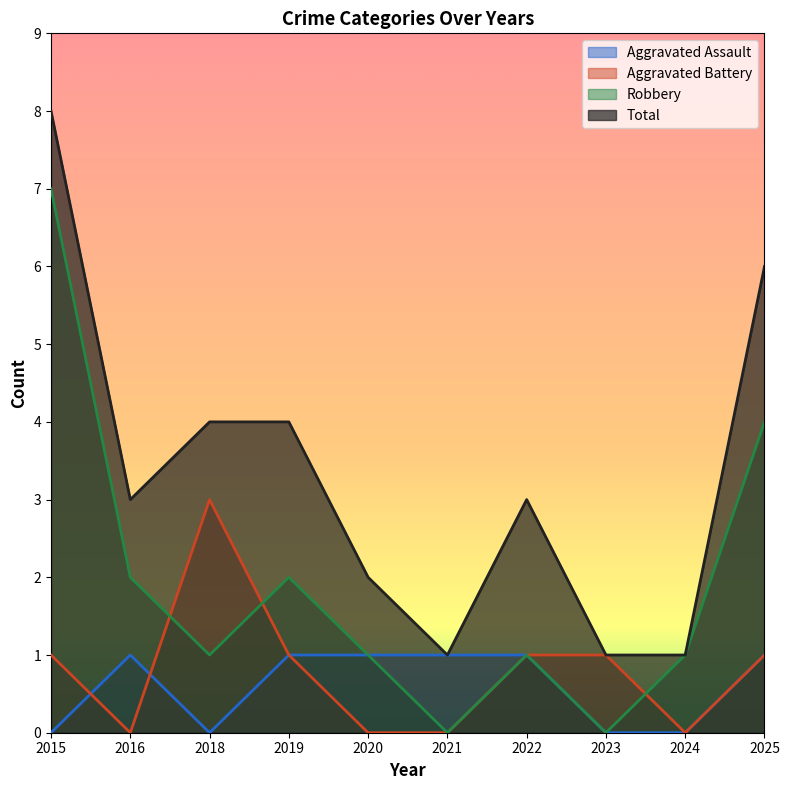

How many data points does each series have?

10